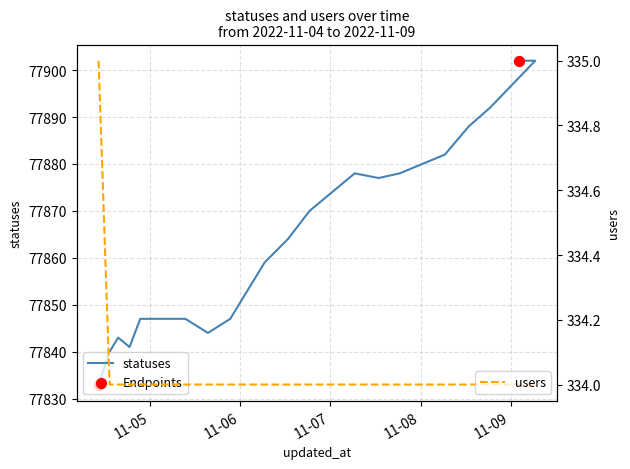

At how many categories does at least one series exceed 67827?

20